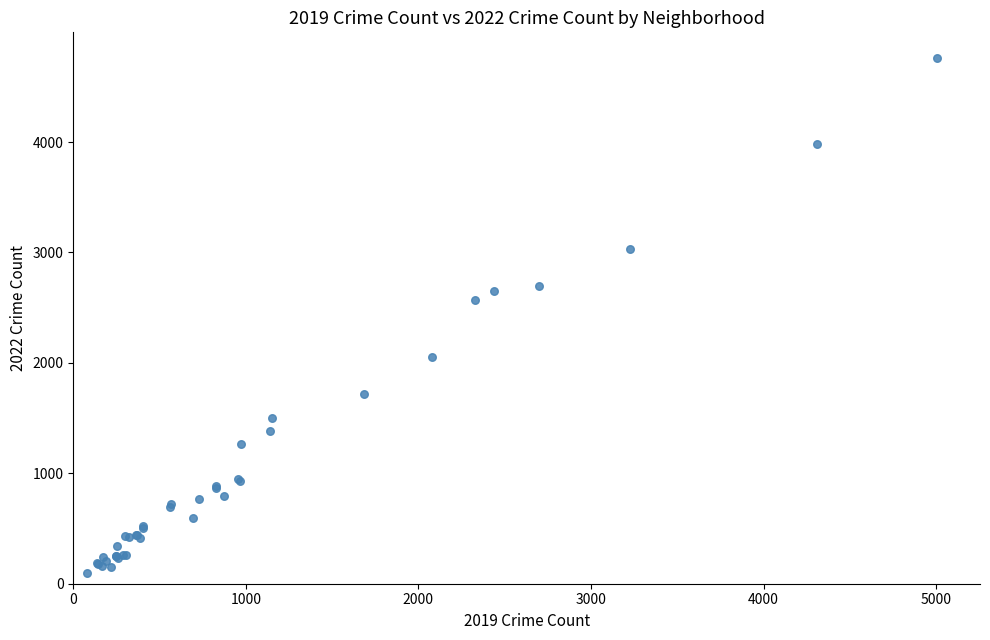

What Y value in the scatter plot is closest to 2430?

2566